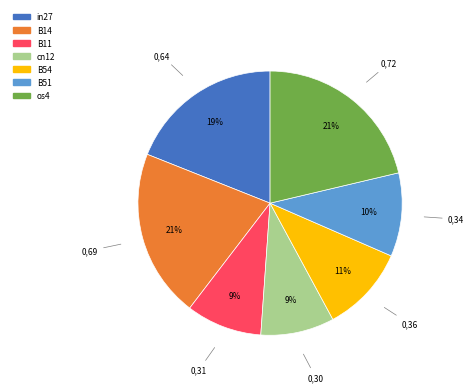

How many slices are in this pie chart?

7